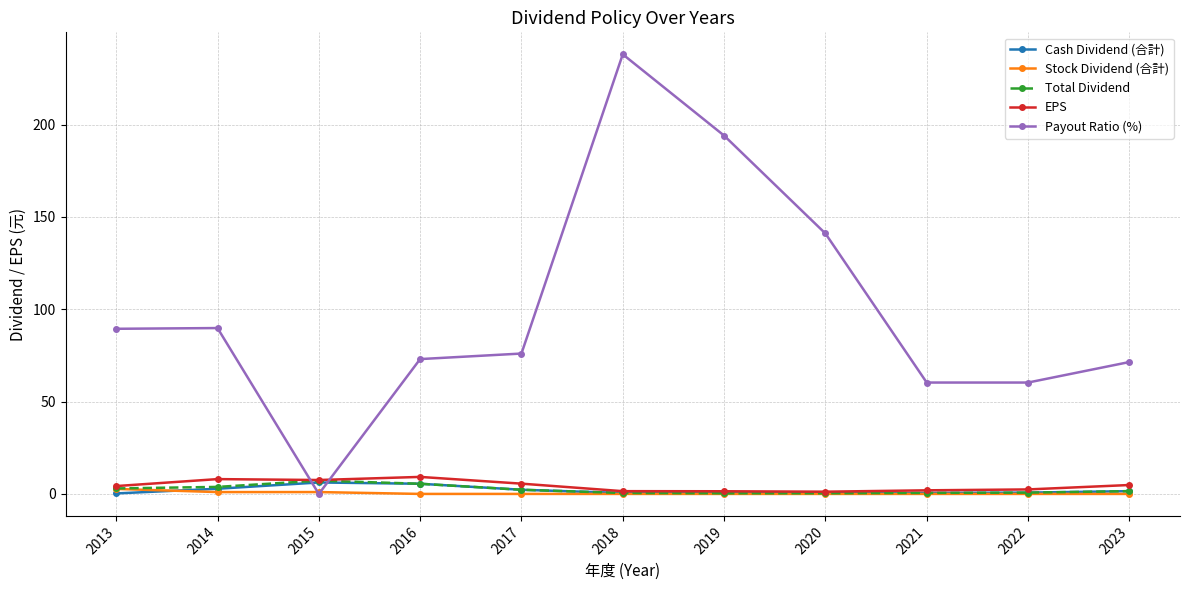

In Payout Ratio (%), how many points are higher than both neighbors (excluding endpoints)?

2